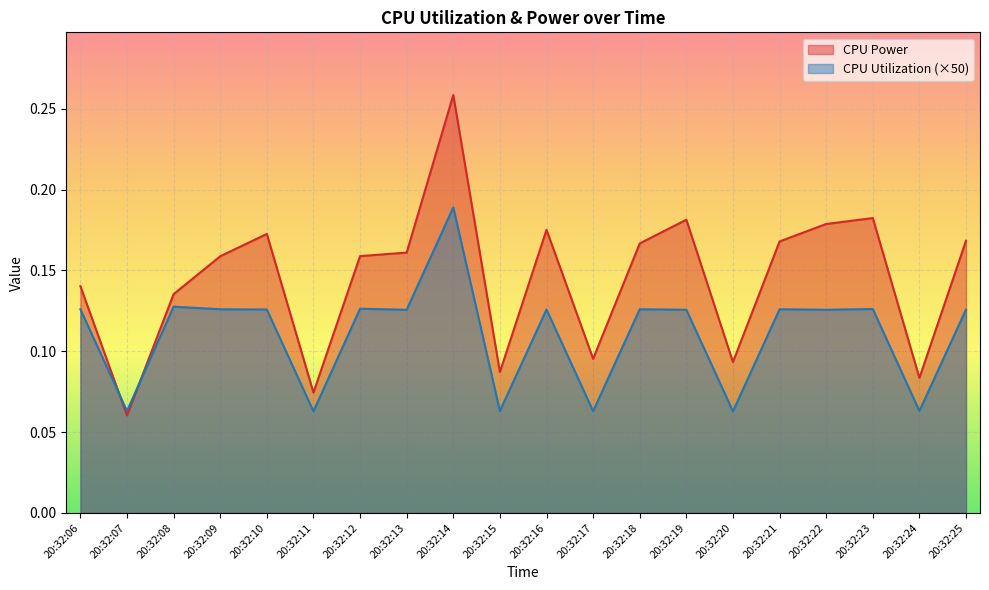

The value of CPU Utilization at 20:32:17 is 0.0. True or false?

False